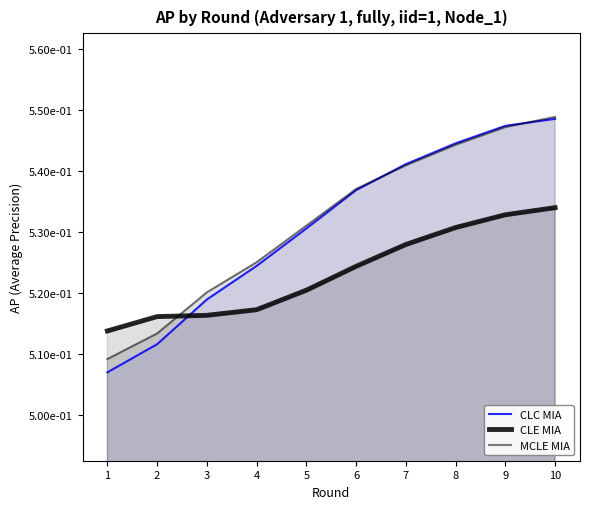

How many intersections are there between MCLE MIA and CLC MIA?

2